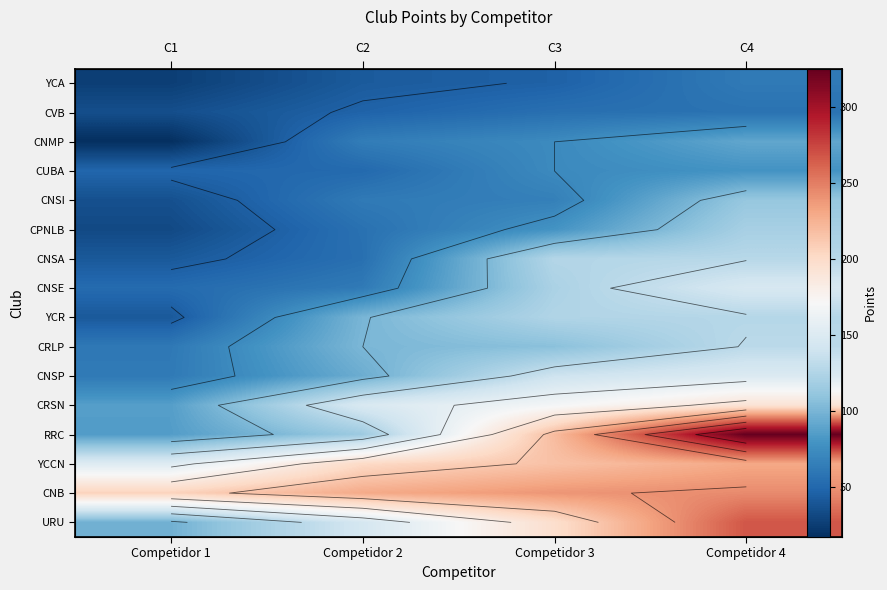

List the labels in order of CNB value, smallest first.

Competidor 1, Competidor 2, Competidor 3, Competidor 4